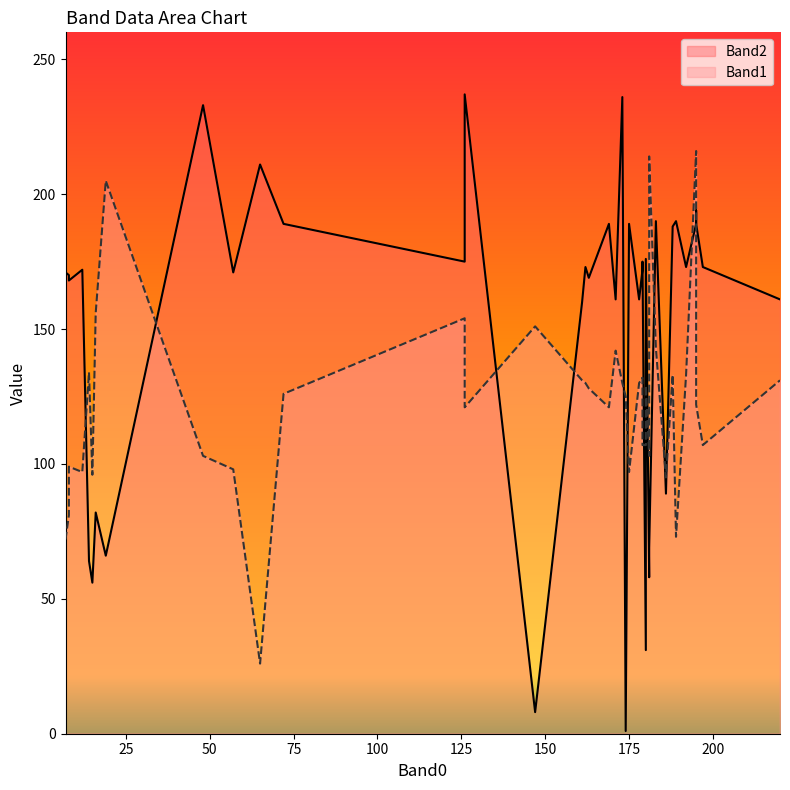

After their last crossing, which series has the higher values: Band1 or Band2?

Band2